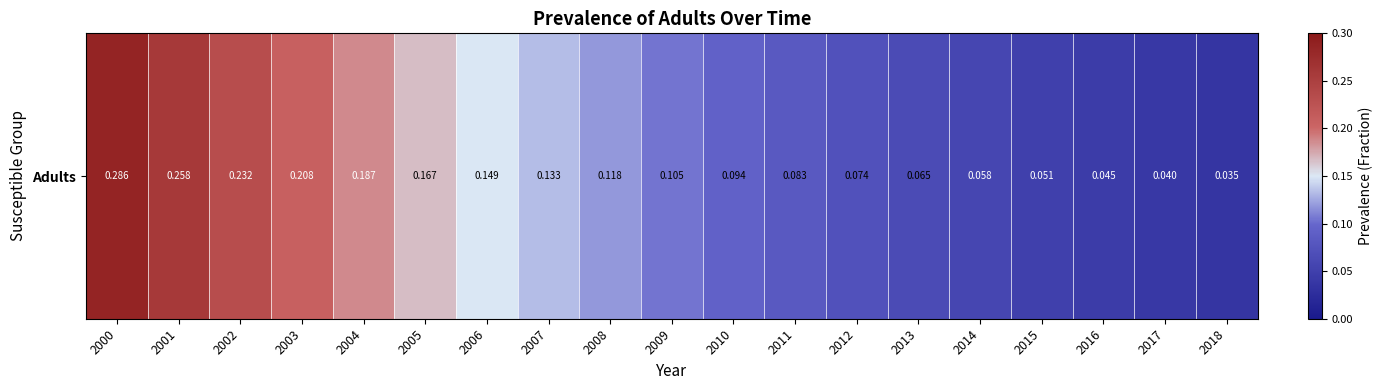

What is the difference between the maximum and second lowest values?

0.2